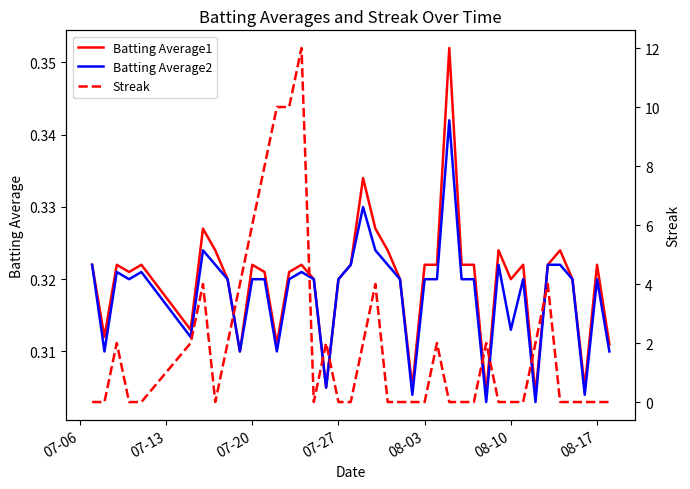

Does the chart display data point markers on the line(s)?

No